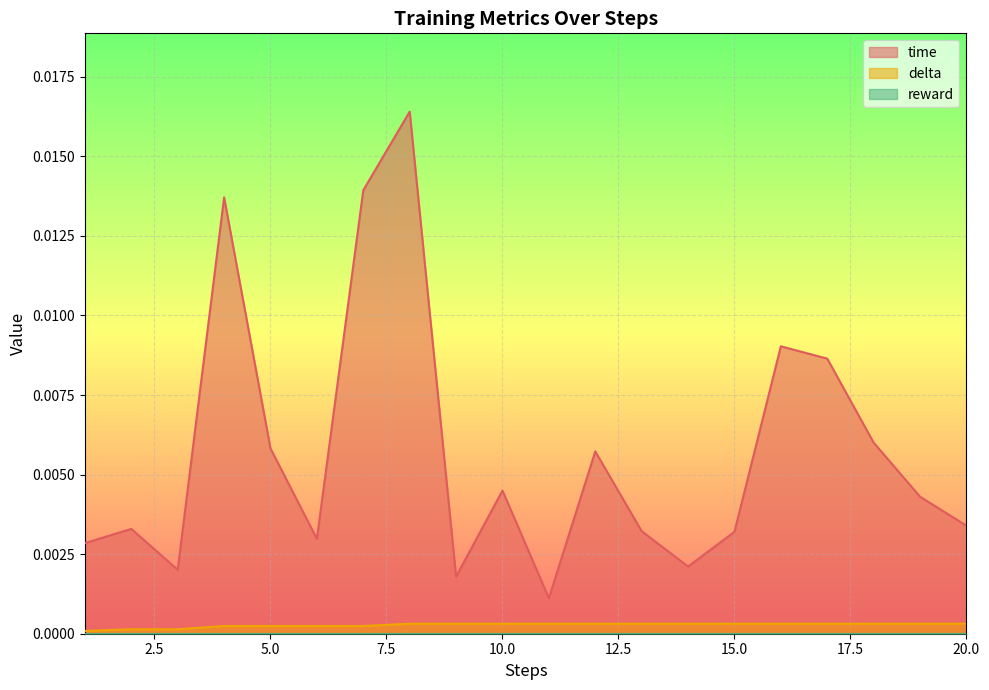

Which series has the largest total across all categories?

time